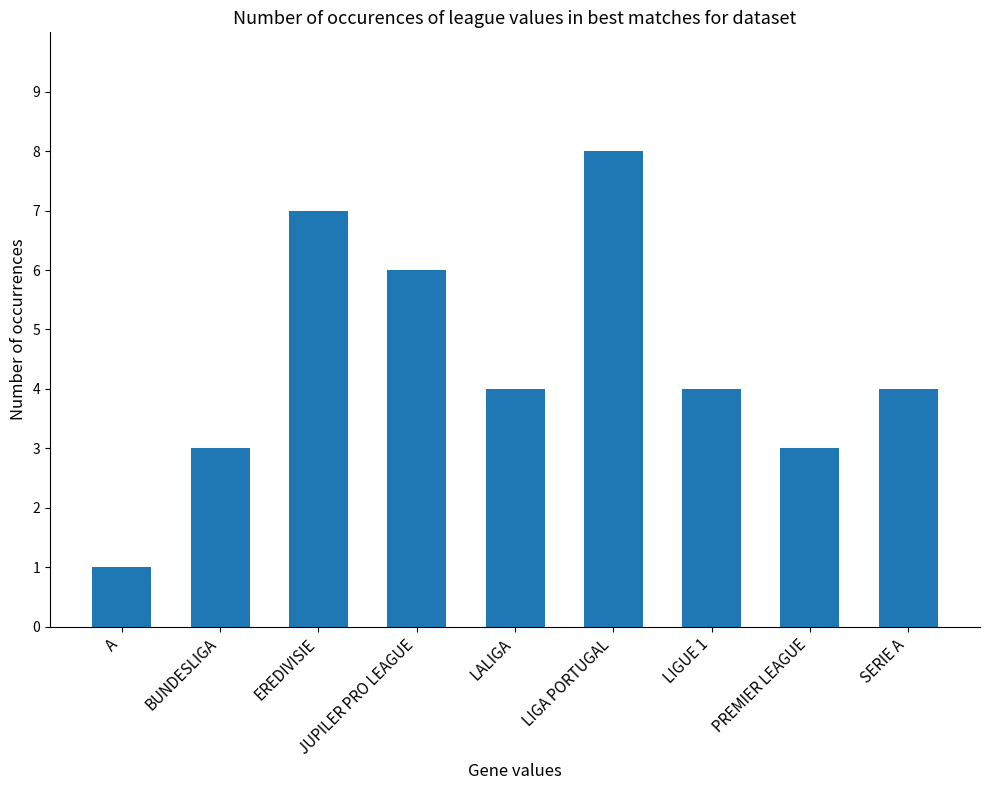

What position from the left is A?

1